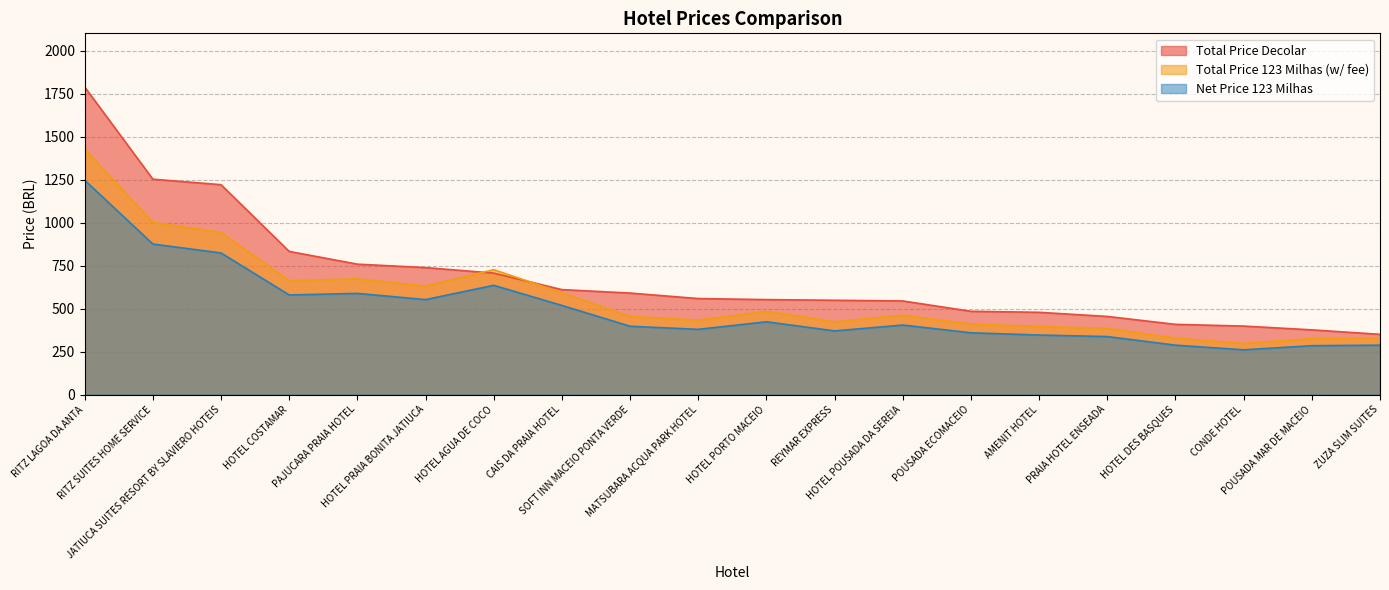

How many lines are shown in the chart?

3